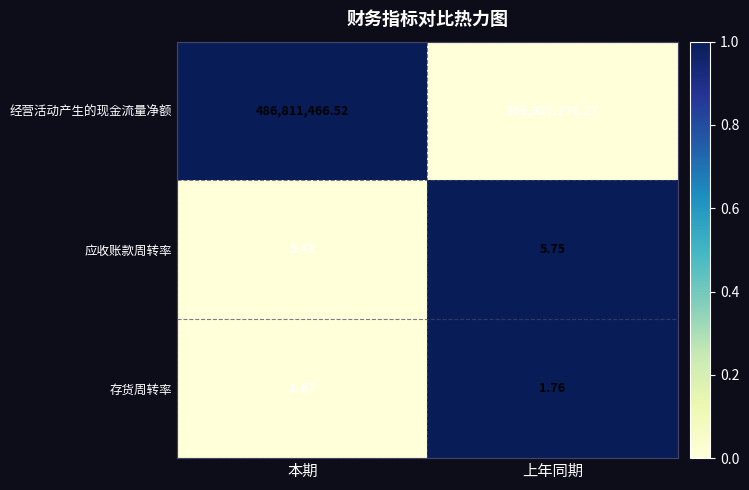

Which label corresponds to the smallest value in the chart?

本期